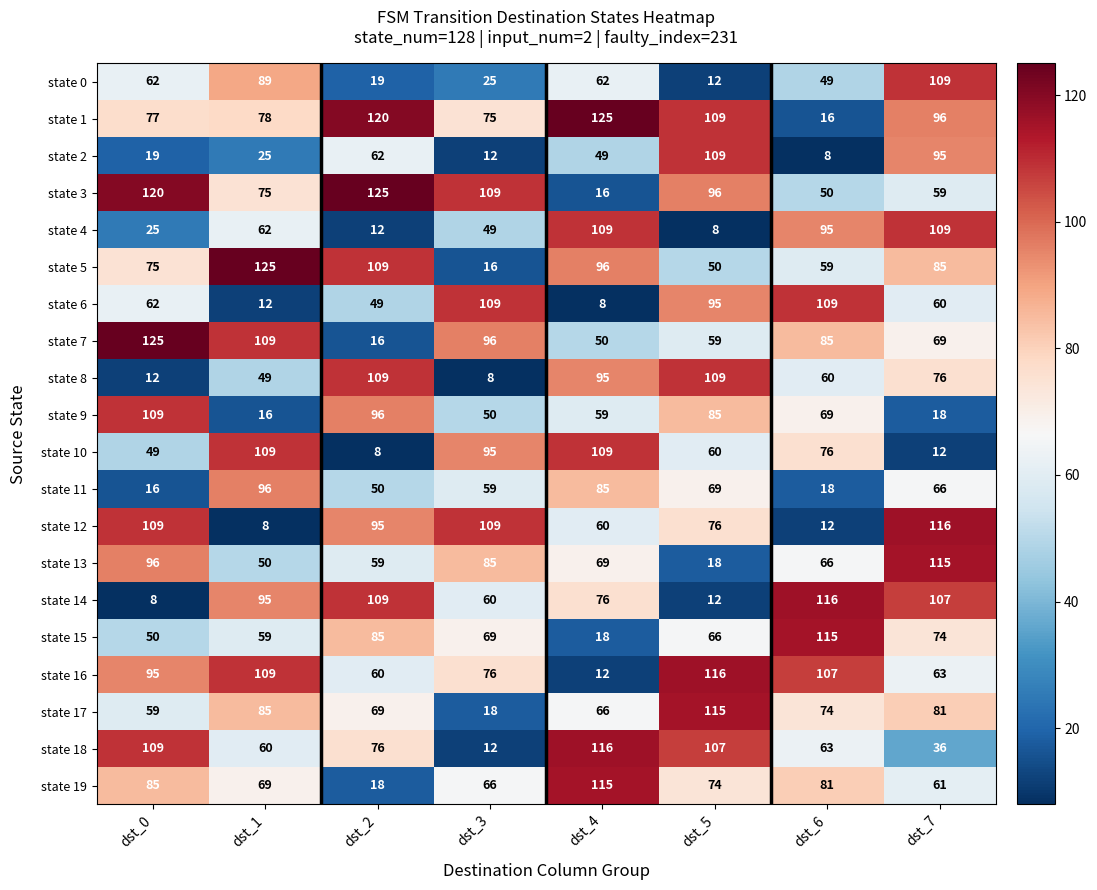

What is the average value of the state 14 series?

73